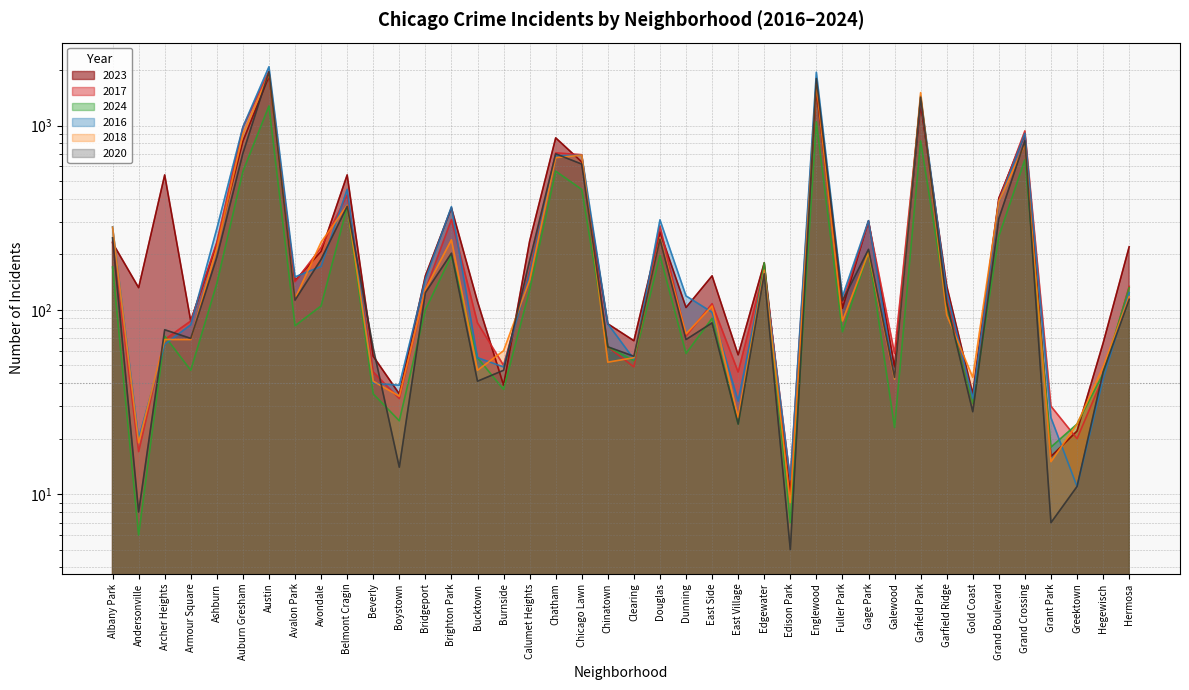

At which category does the chart reach its minimum across all series?

Edison Park